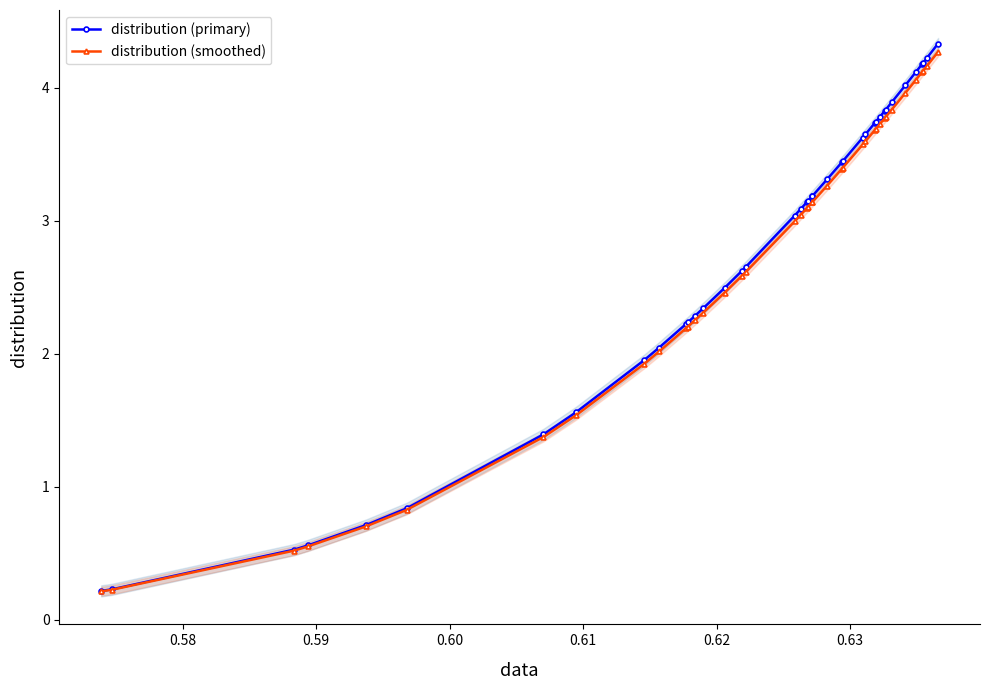

What is the total value across all series at 0.59?

1.0